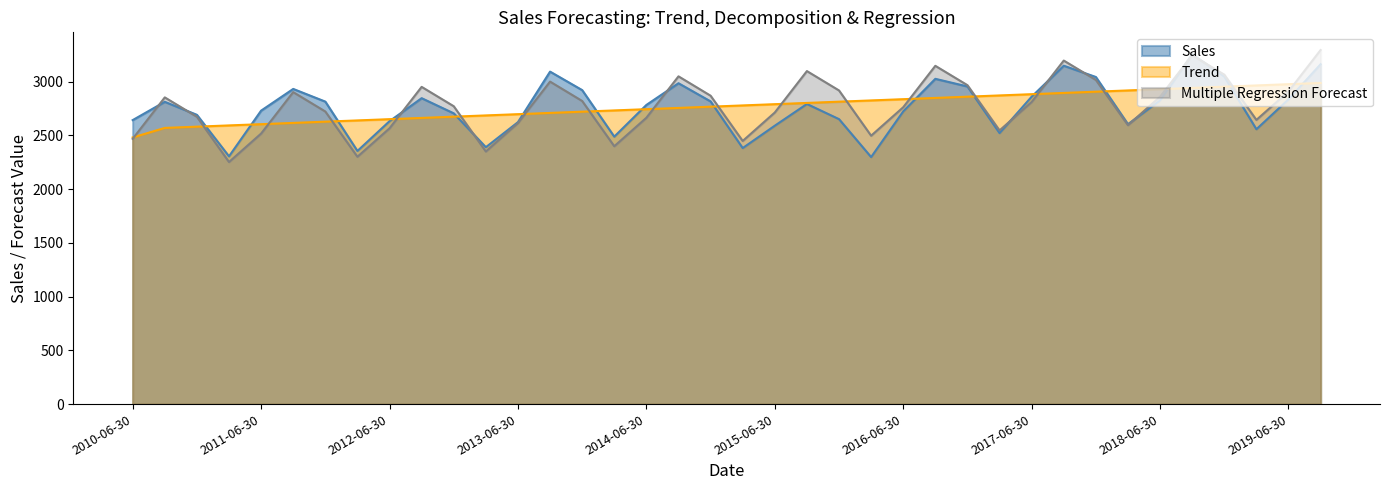

Reading right to left, transcribe all the data shown in this chart.

Trend: 2019-09-30=2987.7	2019-06-30=2976.1	2019-03-31=2964.5	2018-12-31=2952.9	2018-09-30=2941.2	2018-06-30=2929.6	2018-03-31=2918.0	2017-12-31=2906.4	2017-09-30=2894.8	2017-06-30=2883.1	2017-03-31=2871.5	2016-12-31=2859.9	2016-09-30=2848.3	2016-06-30=2836.7	2016-03-31=2825.0	2015-12-31=2813.4	2015-09-30=2801.8	2015-06-30=2790.2	2015-03-31=2778.5	2014-12-31=2766.9	2014-09-30=2755.3	2014-06-30=2743.7	2014-03-31=2732.1	2013-12-31=2720.4	2013-09-30=2708.8	2013-06-30=2697.2	2013-03-31=2685.6	2012-12-31=2673.9	2012-09-30=2662.3	2012-06-30=2650.7	2012-03-31=2639.1	2011-12-31=2627.5	2011-09-30=2615.8	2011-06-30=2604.2	2011-03-31=2592.6	2010-12-31=2581.0	2010-09-30=2569.3	2010-06-30=2480.4
Multiple Regression Forecast: 2019-09-30=3293.9	2019-06-30=2908.5	2019-03-31=2643.7	2018-12-31=3064.7	2018-09-30=3244.9	2018-06-30=2859.6	2018-03-31=2594.8	2017-12-31=3015.8	2017-09-30=3195.9	2017-06-30=2810.6	2017-03-31=2545.8	2016-12-31=2966.8	2016-09-30=3147.0	2016-06-30=2761.6	2016-03-31=2496.9	2015-12-31=2917.9	2015-09-30=3098.0	2015-06-30=2712.7	2015-03-31=2447.9	2014-12-31=2868.9	2014-09-30=3049.1	2014-06-30=2663.7	2014-03-31=2398.9	2013-12-31=2819.9	2013-09-30=3000.1	2013-06-30=2614.8	2013-03-31=2350.0	2012-12-31=2771.0	2012-09-30=2951.1	2012-06-30=2565.8	2012-03-31=2301.0	2011-12-31=2722.0	2011-09-30=2902.2	2011-06-30=2516.8	2011-03-31=2252.0	2010-12-31=2673.0	2010-09-30=2853.2	2010-06-30=2467.9
Sales: 2019-09-30=3162.0	2019-06-30=2835.0	2019-03-31=2557.0	2018-12-31=3048.0	2018-09-30=3255.0	2018-06-30=2825.0	2018-03-31=2604.0	2017-12-31=3043.0	2017-09-30=3148.0	2017-06-30=2860.0	2017-03-31=2521.0	2016-12-31=2955.0	2016-09-30=3026.0	2016-06-30=2723.0	2016-03-31=2298.0	2015-12-31=2651.0	2015-09-30=2792.0	2015-06-30=2590.0	2015-03-31=2382.0	2014-12-31=2816.0	2014-09-30=2985.0	2014-06-30=2783.0	2014-03-31=2488.0	2013-12-31=2921.0	2013-09-30=3093.0	2013-06-30=2623.0	2013-03-31=2390.0	2012-12-31=2705.0	2012-09-30=2846.0	2012-06-30=2632.0	2012-03-31=2355.0	2011-12-31=2814.0	2011-09-30=2932.0	2011-06-30=2730.0	2011-03-31=2305.0	2010-12-31=2691.0	2010-09-30=2812.0	2010-06-30=2642.0